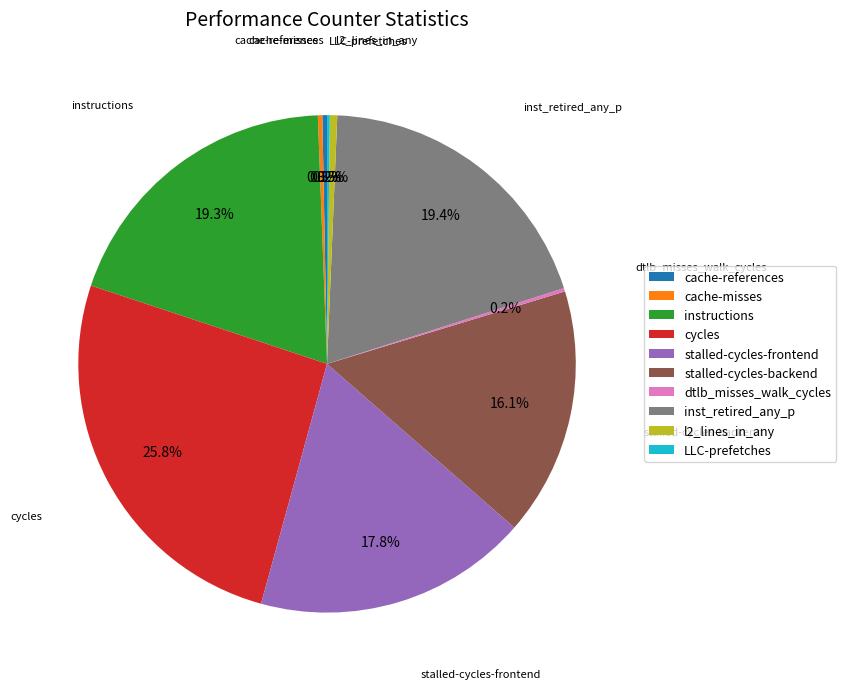

Does cache-misses account for over 50% of the chart?

No